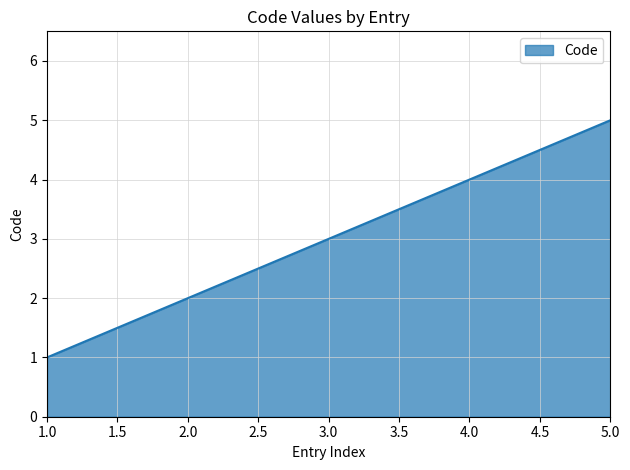

What is the average value?

3